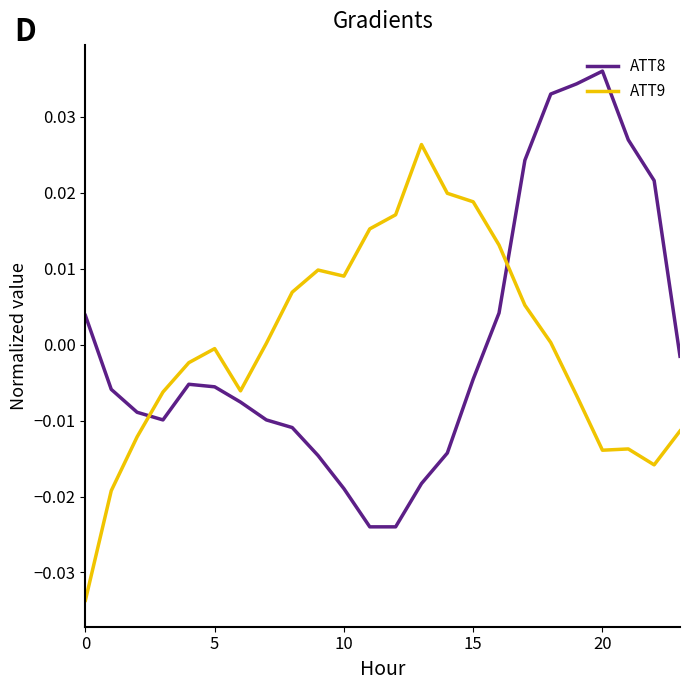

True or false: ATT9 and ATT8 intersect in this chart.

True